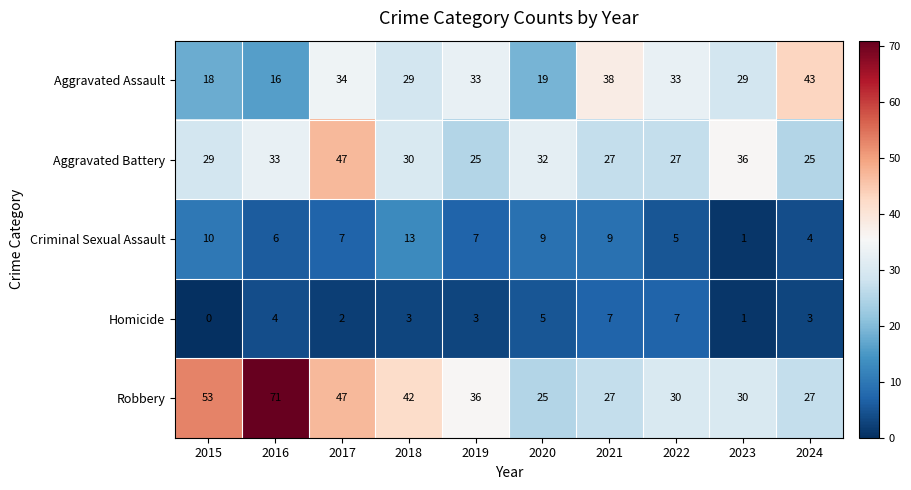

True or false: Aggravated Assault has a value of 11 at 2015.

False